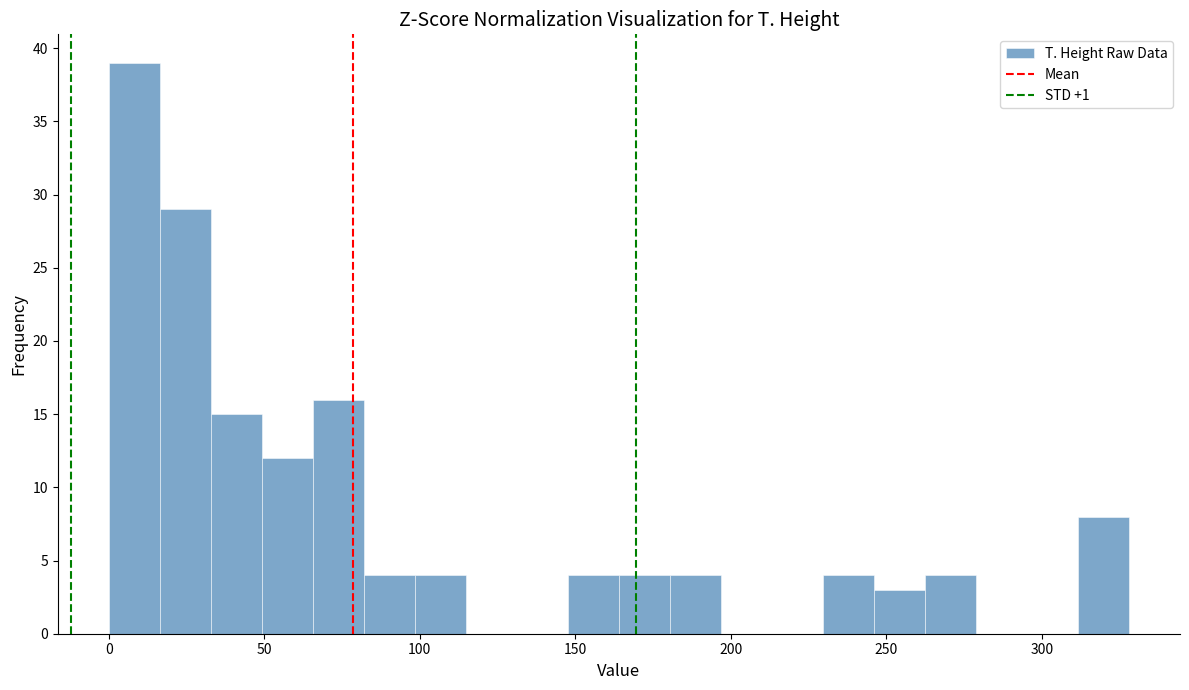

Around what value on the x-axis is the tallest bar? Give the approximate position of its centre, as read against the axis.

10